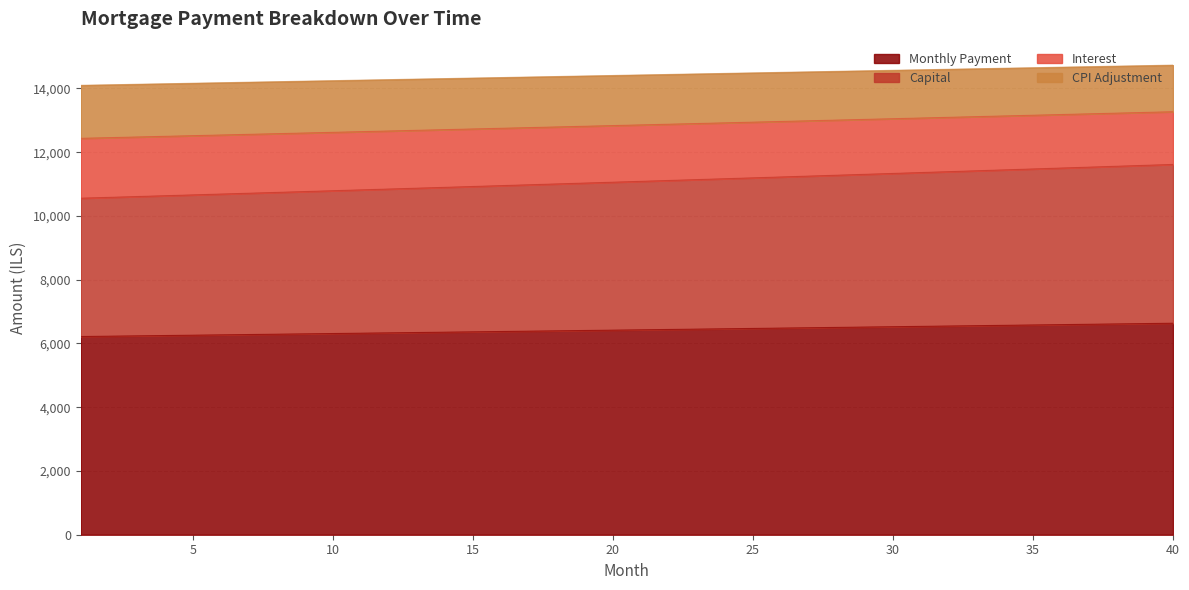

Reading right to left, list all the values displayed in this chart.

opening_balance: 11615.4	11586.8	11558.2	11529.7	11501.4	11473.0	11444.8	11416.7	11388.6	11360.6	11332.7	11304.8	11277.1	11249.4	11221.8	11194.2	11166.8	11139.4	11112.1	11084.9	11057.8	11030.7	11003.7	10976.8	10949.9	10923.2	10896.5	10869.8	10843.3	10816.8	10790.4	10764.1	10737.9	10711.7	10685.6	10659.5	10633.6	10607.7	10581.9	10556.2
interest: 6634.3	6623.3	6612.2	6601.2	6590.3	6579.3	6568.4	6557.4	6546.5	6535.6	6524.8	6513.9	6503.1	6492.2	6481.4	6470.6	6459.9	6449.1	6438.4	6427.7	6417.0	6406.3	6395.7	6385.0	6374.4	6363.8	6353.2	6342.6	6332.1	6321.5	6311.0	6300.5	6290.0	6279.6	6269.1	6258.7	6248.3	6237.9	6227.5	6217.1
month_payment: 13268.6	13246.6	13224.5	13202.5	13180.5	13158.6	13136.7	13114.9	13093.0	13071.2	13049.5	13027.8	13006.1	12984.5	12962.9	12941.3	12919.8	12898.3	12876.8	12855.4	12834.0	12812.6	12791.3	12770.0	12748.8	12727.6	12706.4	12685.2	12664.1	12643.1	12622.0	12601.0	12580.1	12559.1	12538.2	12517.4	12496.5	12475.8	12455.0	12434.3
capital: 14729.9	14713.6	14697.4	14681.2	14665.0	14648.7	14632.5	14616.3	14600.0	14583.8	14567.6	14551.3	14535.1	14518.8	14502.6	14486.4	14470.1	14453.9	14437.6	14421.4	14405.1	14388.9	14372.6	14356.4	14340.1	14323.9	14307.6	14291.4	14275.1	14258.9	14242.7	14226.4	14210.2	14193.9	14177.7	14161.4	14145.2	14129.0	14112.7	14096.5